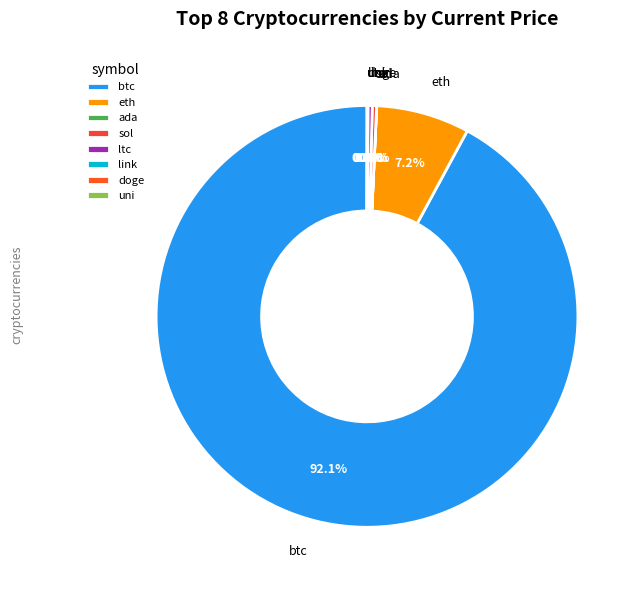

To the nearest percent, what is the difference between the largest and smallest slice percentages?

92%